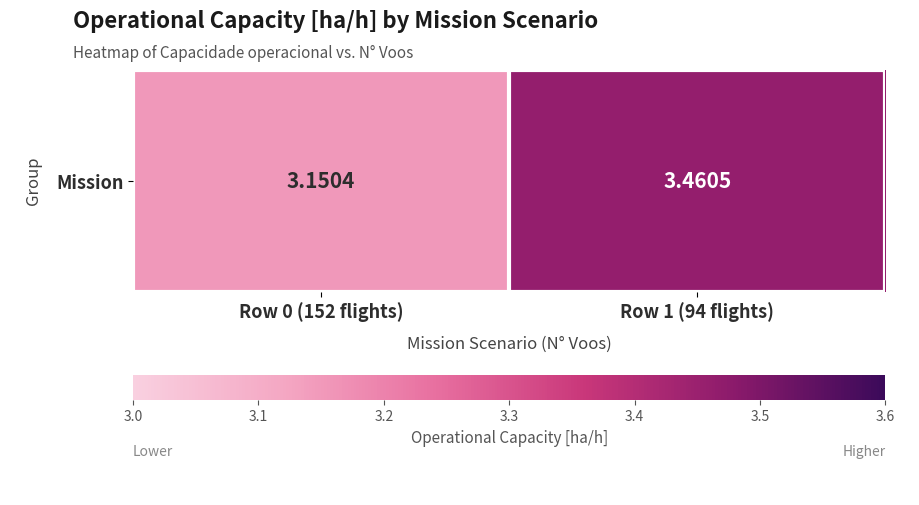

What is the change in value from Row 0 (152 flights) to Row 1 (94 flights)?

+0.3